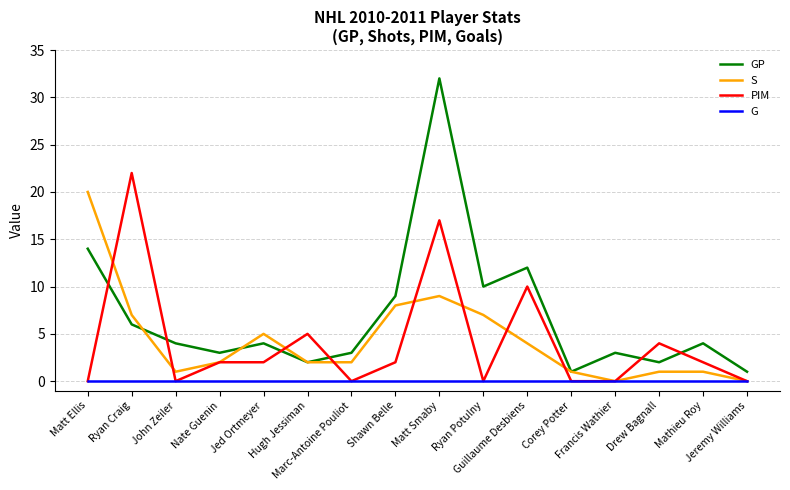

What is the spread (max minus min) of values at Shawn Belle?

9